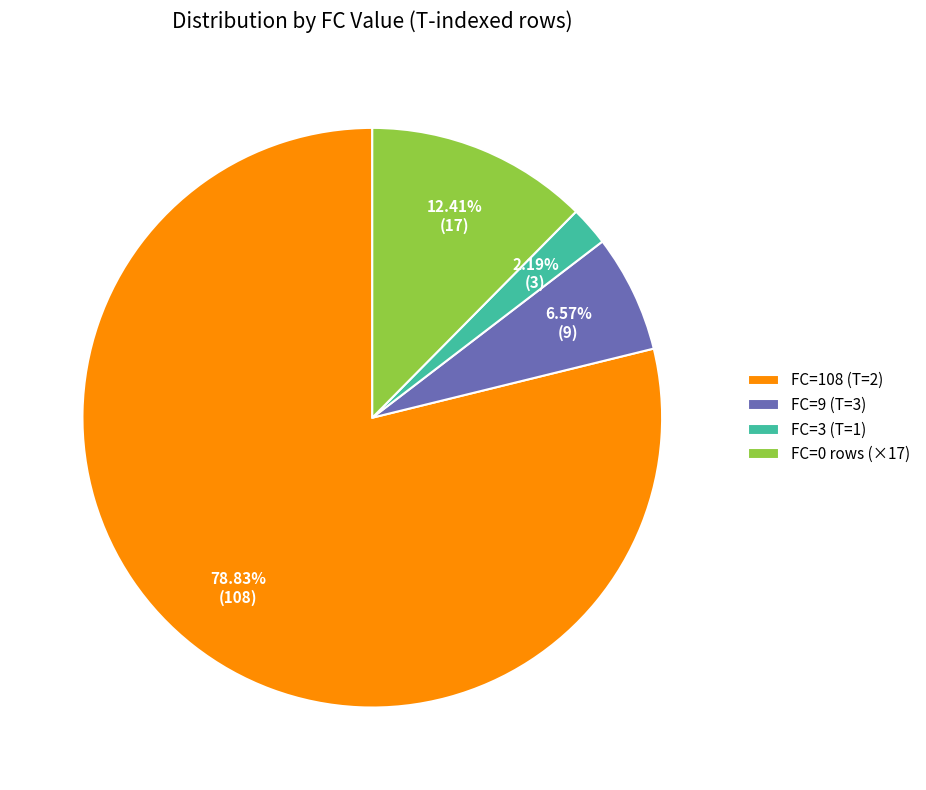

Which slice represents more than half of the pie?

FC=108 (T=2)